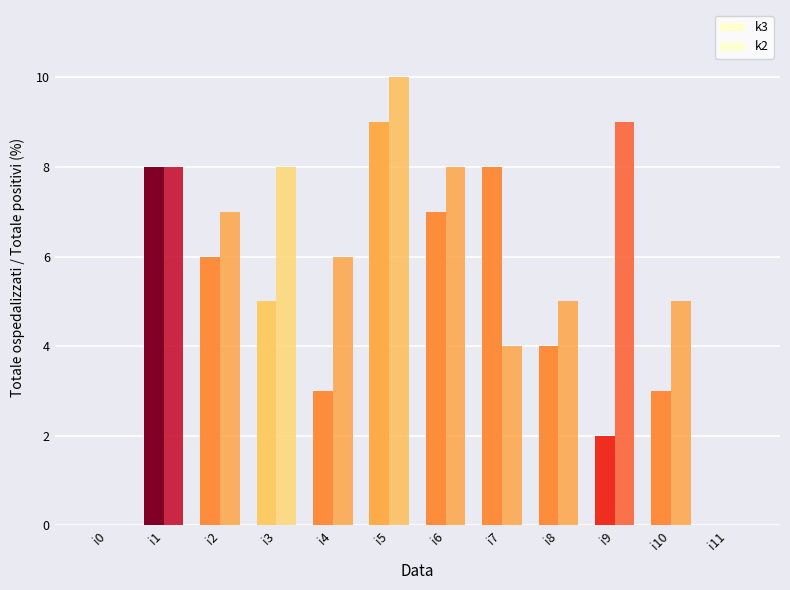

What is the greatest value displayed?

10